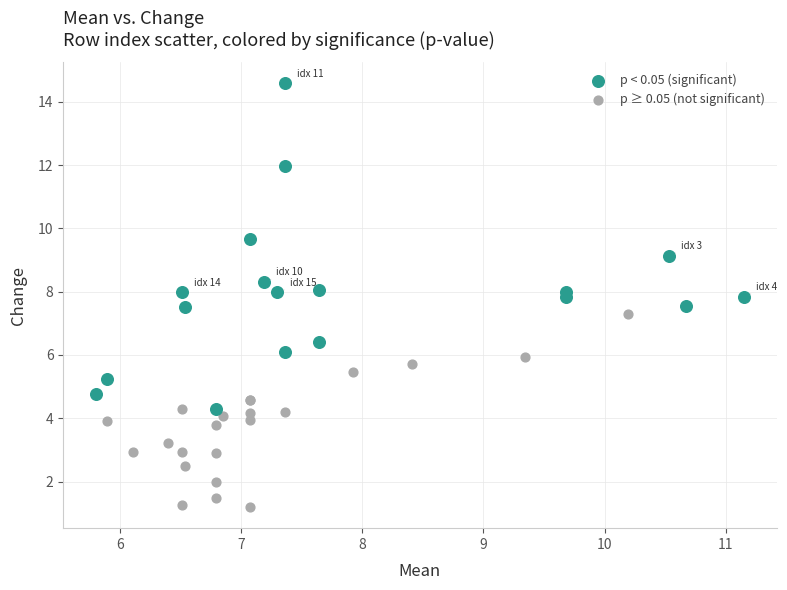

Which series has the largest Y range (max minus min)?

p < 0.05 (significant)